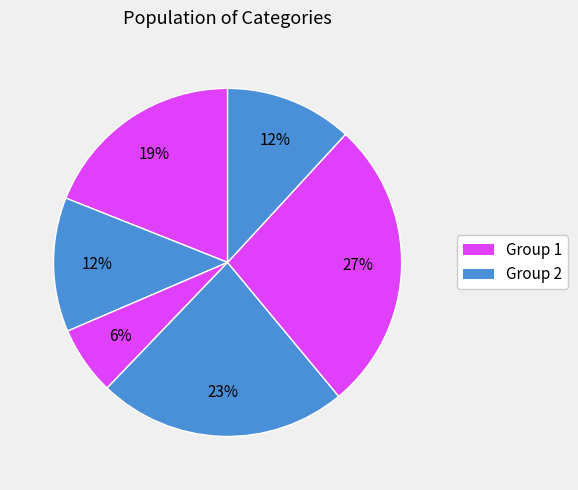

Count the number of slices in the pie.

6